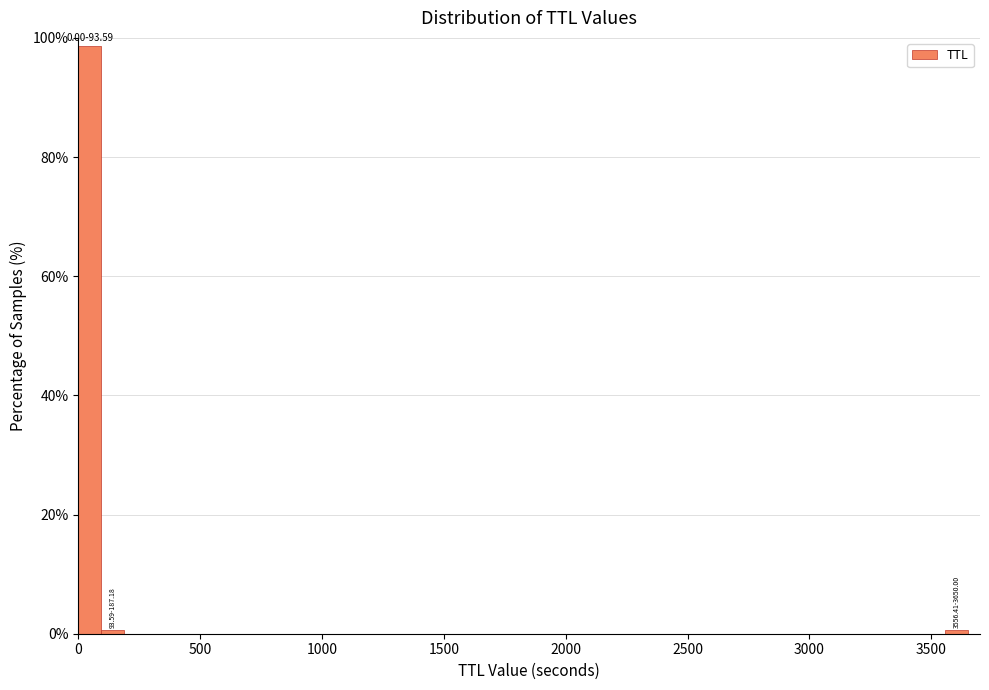

Read against the x-axis, roughly where is the centre of the tallest bar?

50